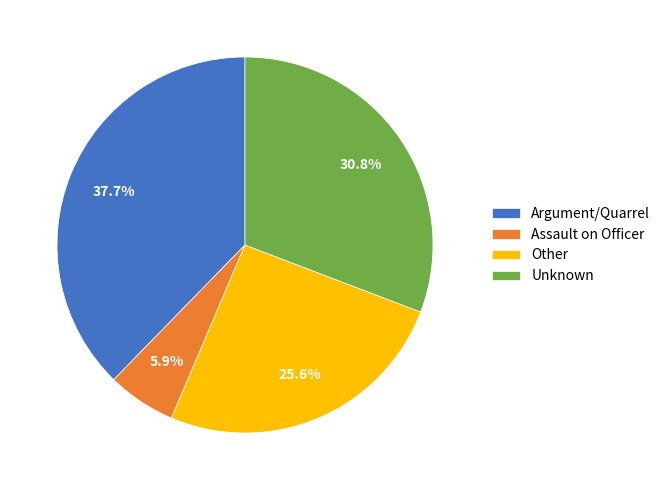

Which category has the biggest portion of the pie?

Argument/Quarrel